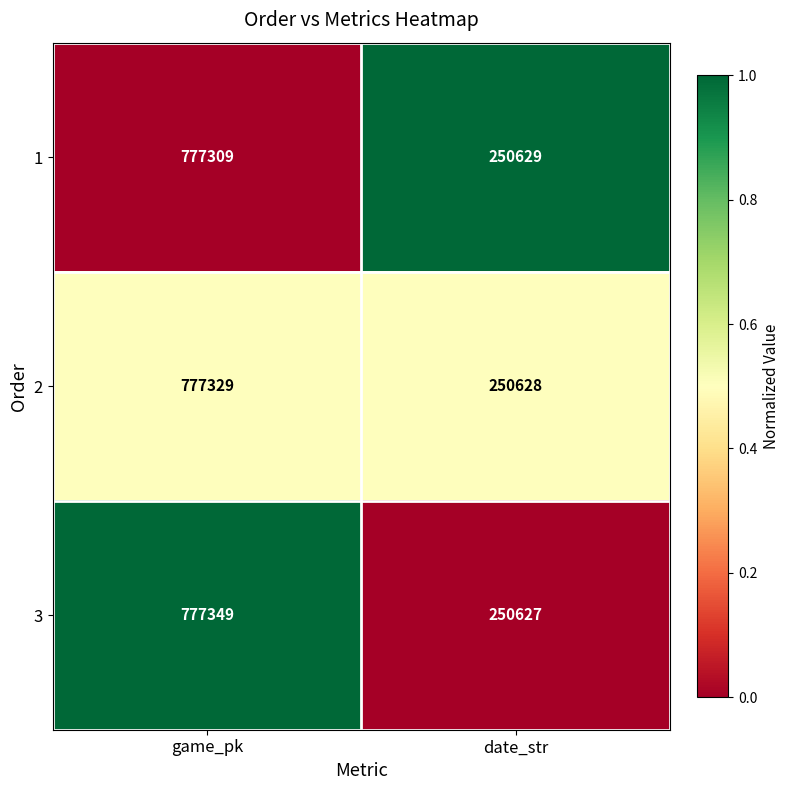

Which series changed the most between game_pk and date_str?

3